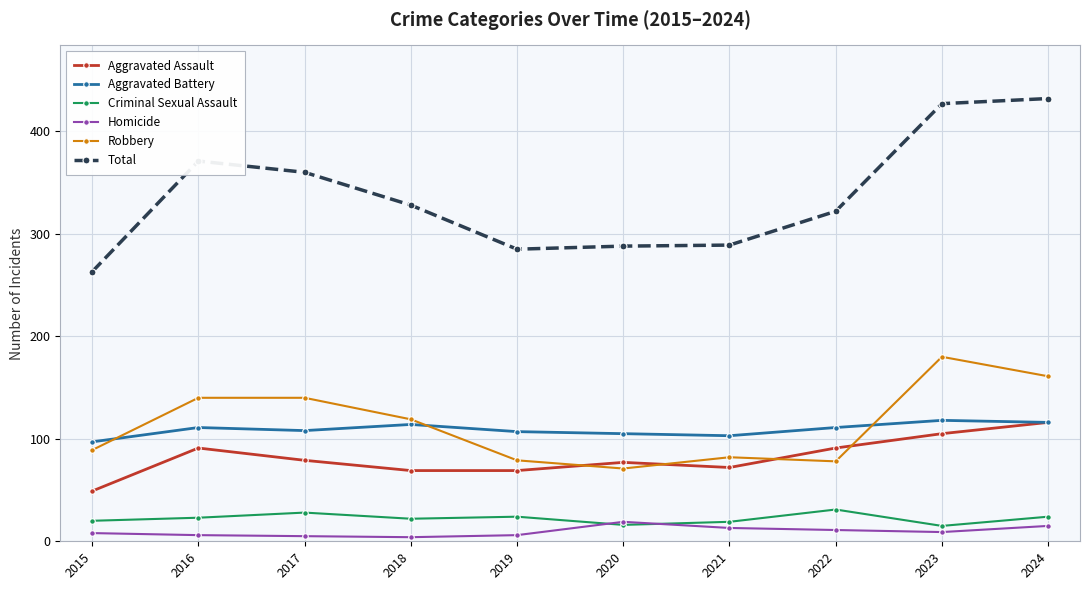

True or false: Criminal Sexual Assault and Aggravated Battery intersect in this chart.

False